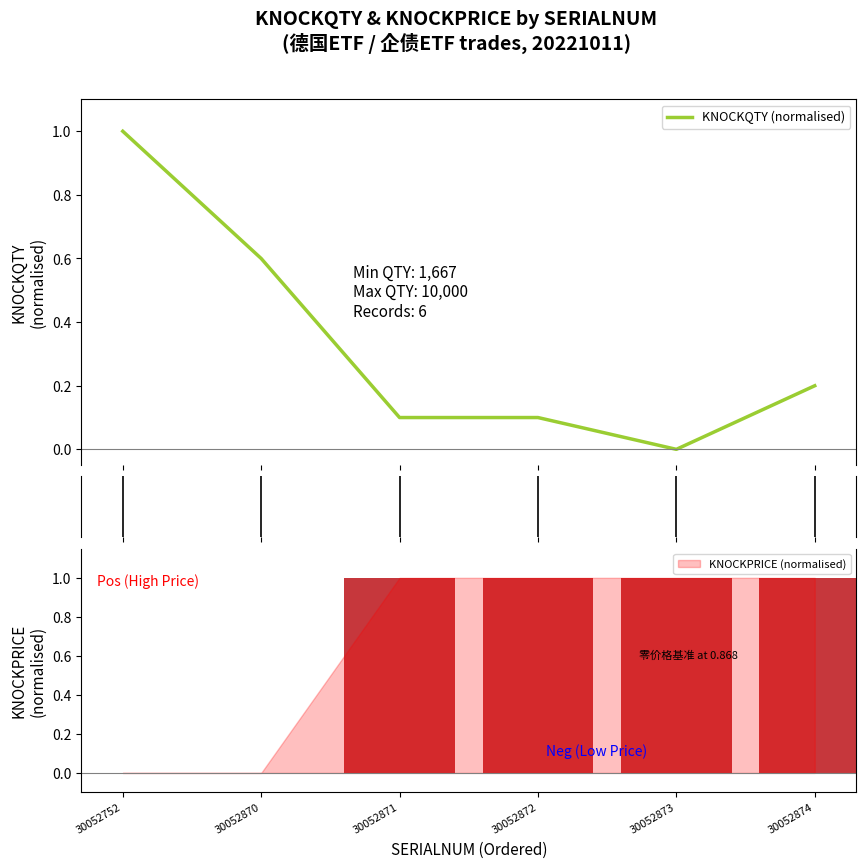

What is the value of the 3rd bar from the left?

0.1